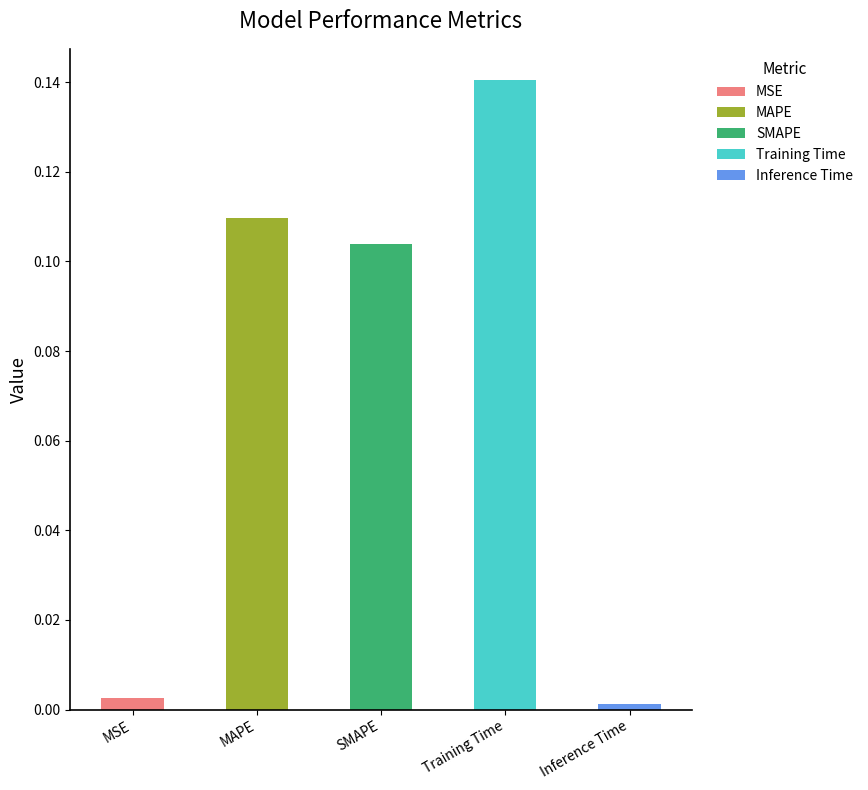

Reading right to left, extract all data points from this chart.

0.0	0.1	0.1	0.1	0.0